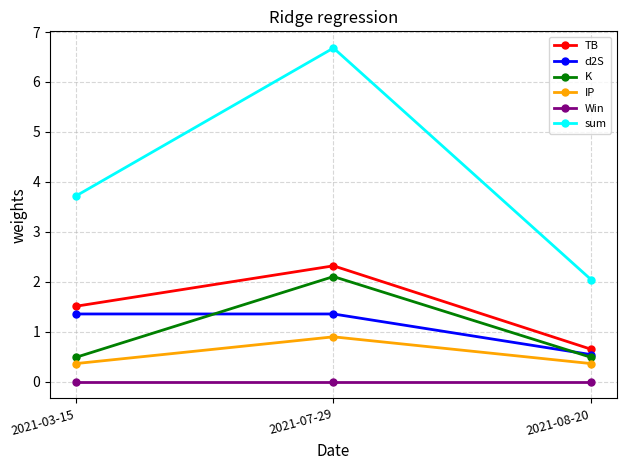

Which series has the widest spread of values?

sum